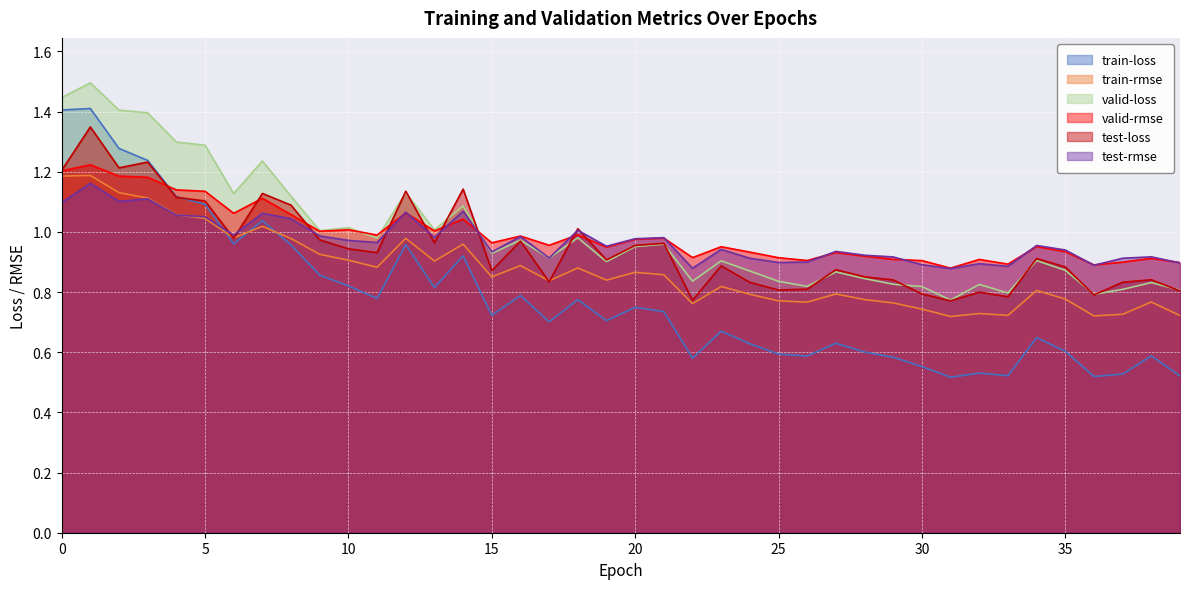

Which series has the largest total across all categories?

valid-loss